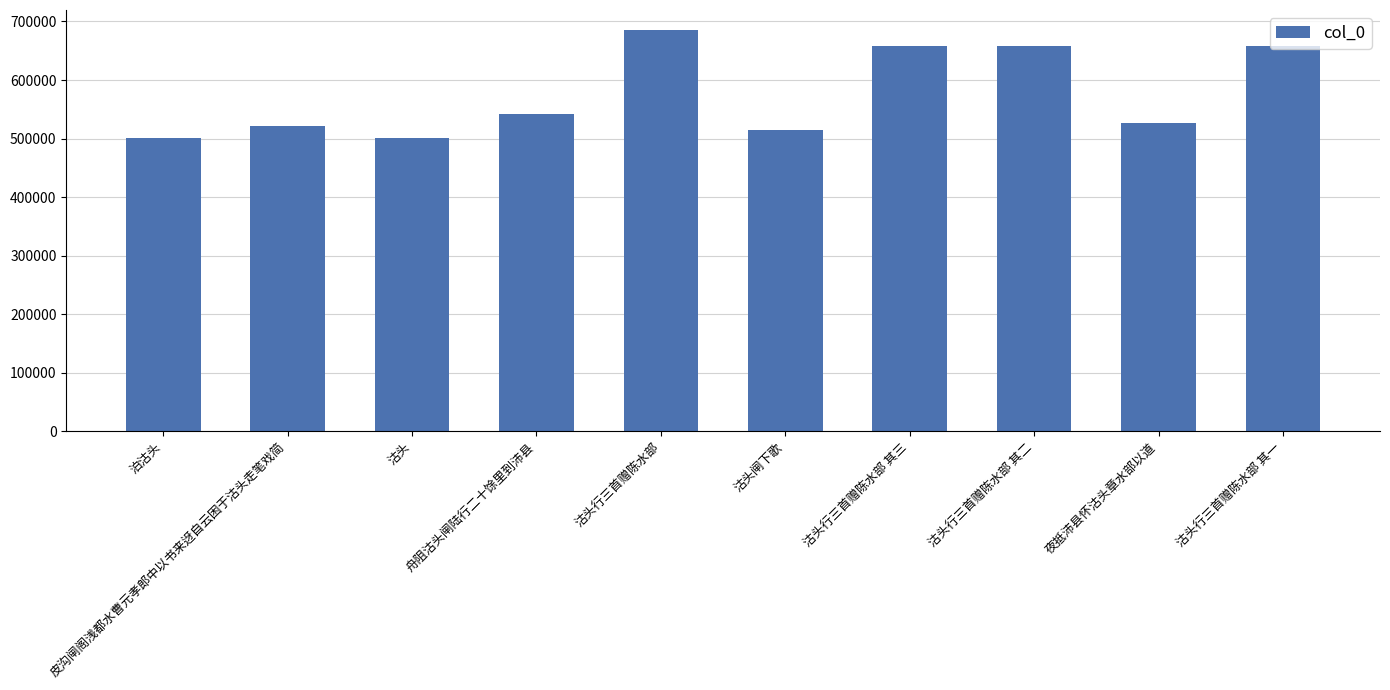

Are the bars horizontal?

No